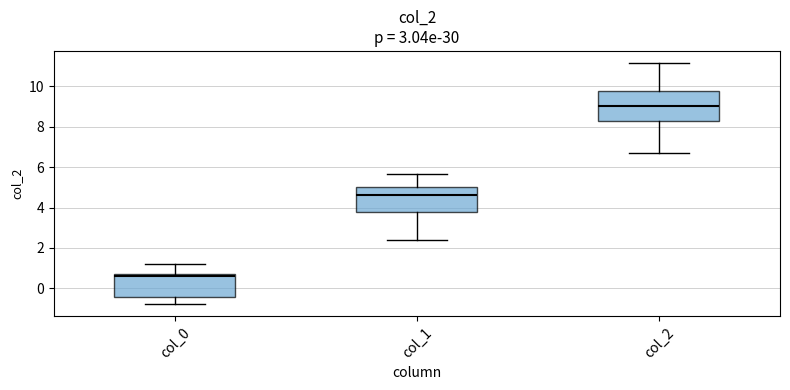

Which box is the tallest, from its lower edge to its upper edge?

col_2